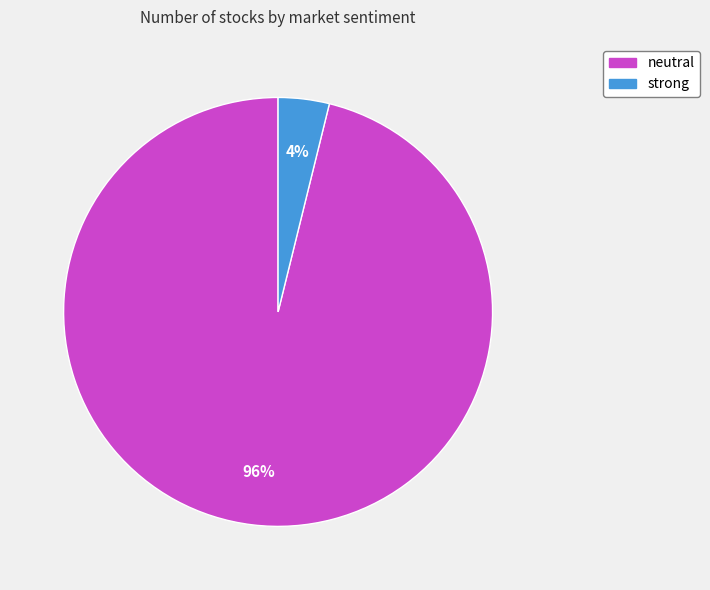

What is the largest slice in the pie chart?

neutral